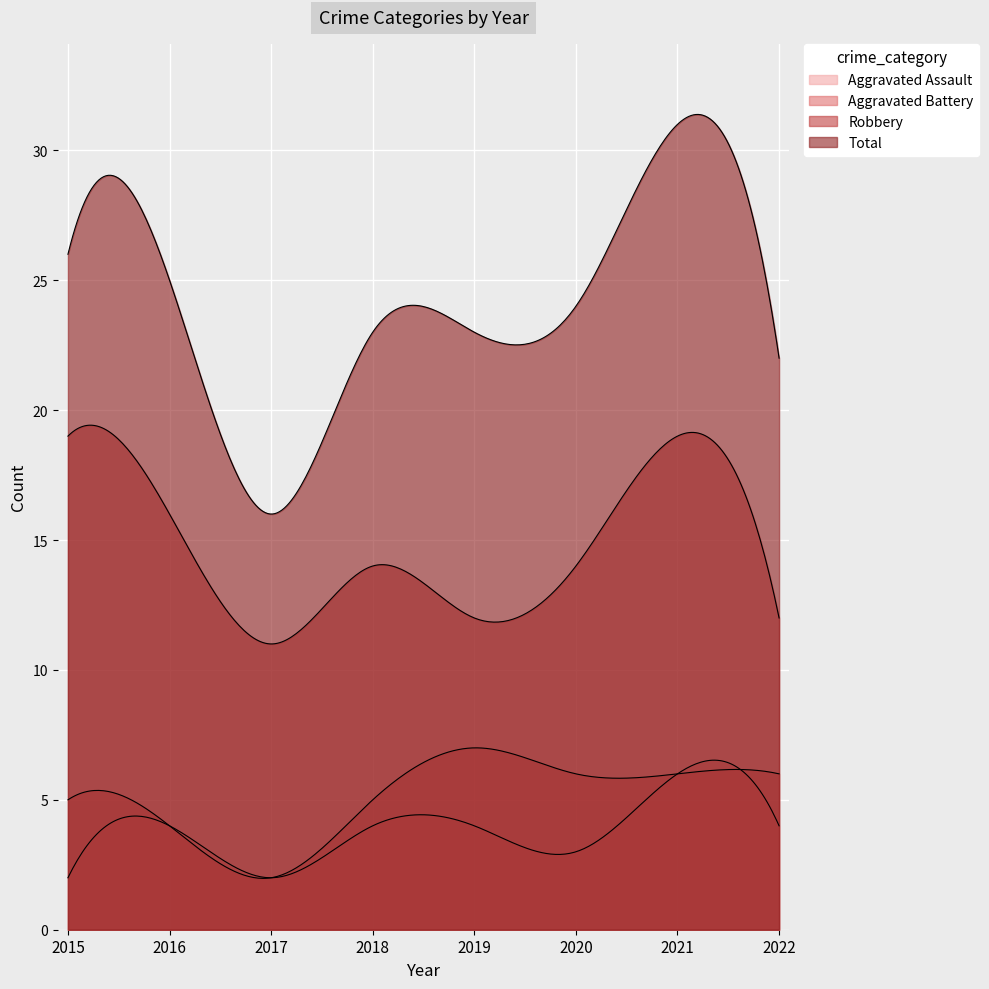

True or false: Robbery has more than 0 interior local peaks.

True